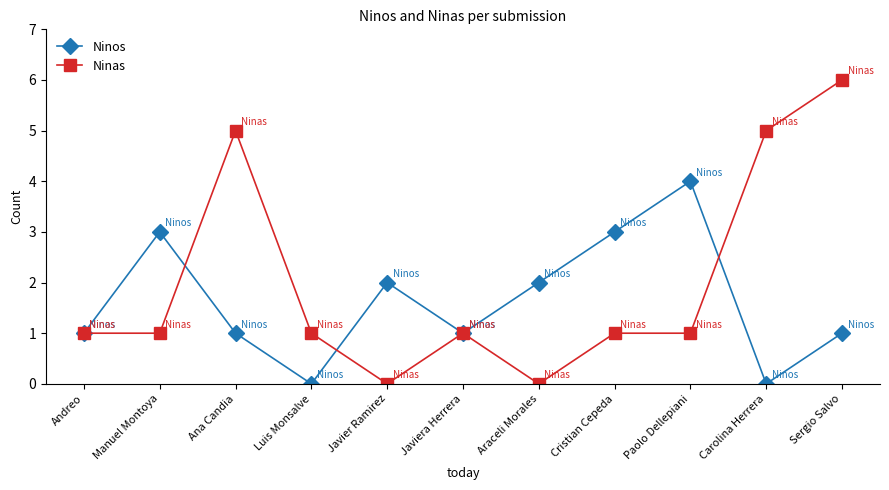

Is this an area chart (filled region under the line)?

No